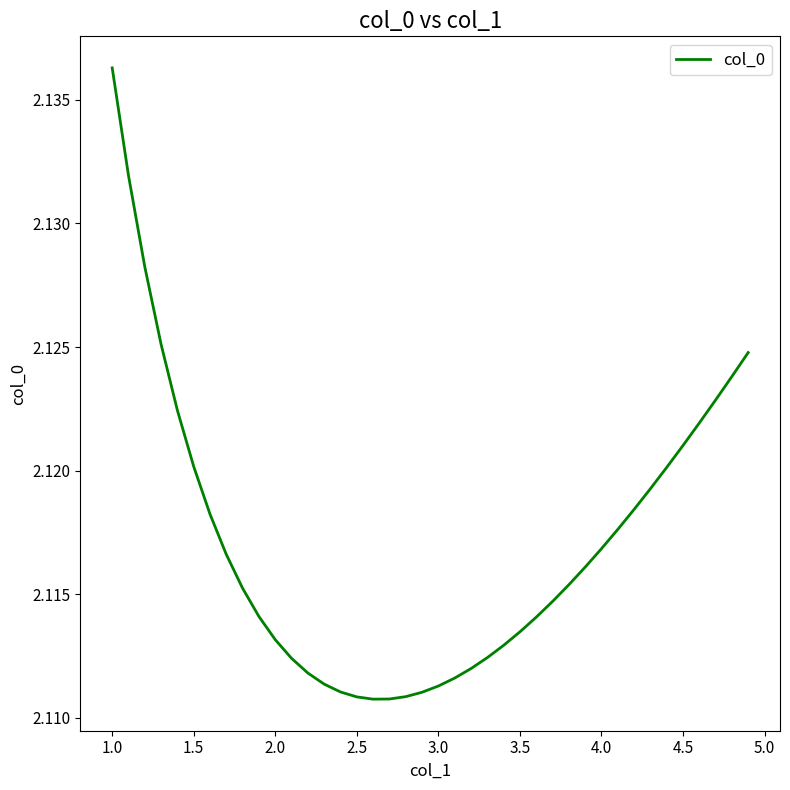

Between 4.0 and 1.0, which is larger?

1.0